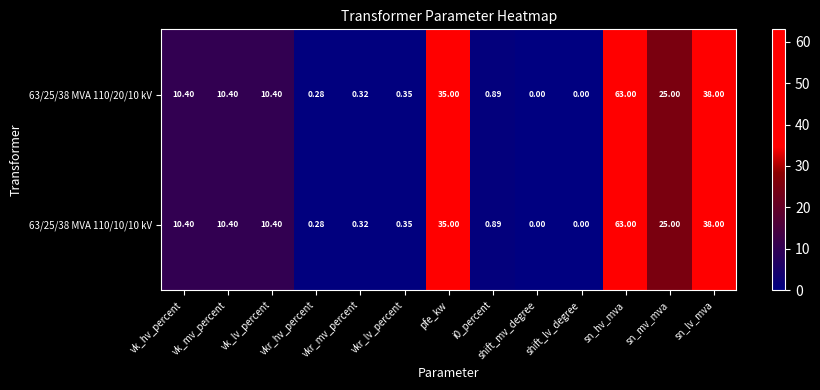

At which label is 63/25/38 MVA 110/20/10 kV closest to 31?

pfe_kw